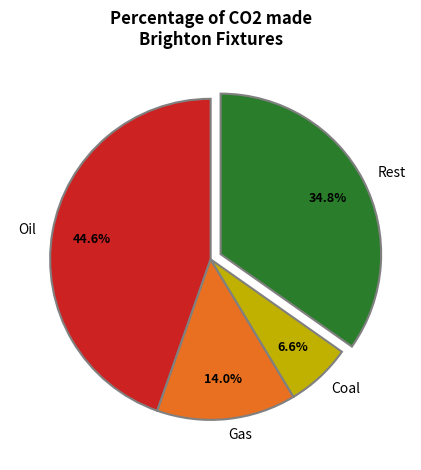

Count the number of slices in the pie.

4